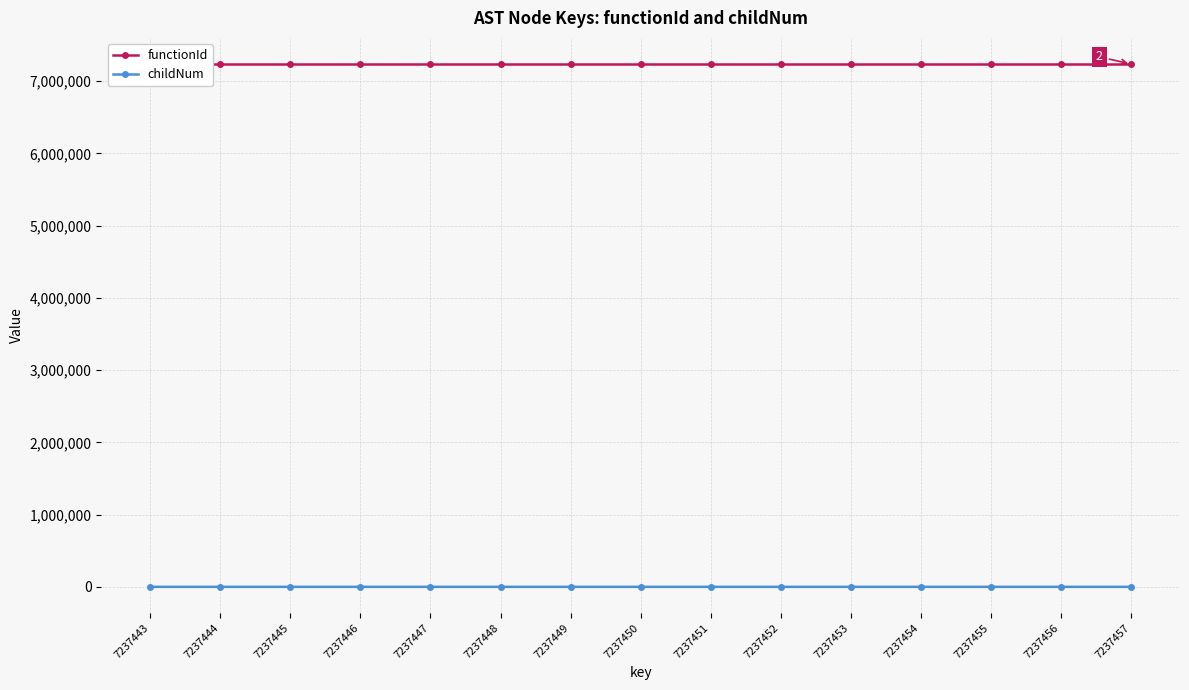

How many categories are shown in the chart?

15